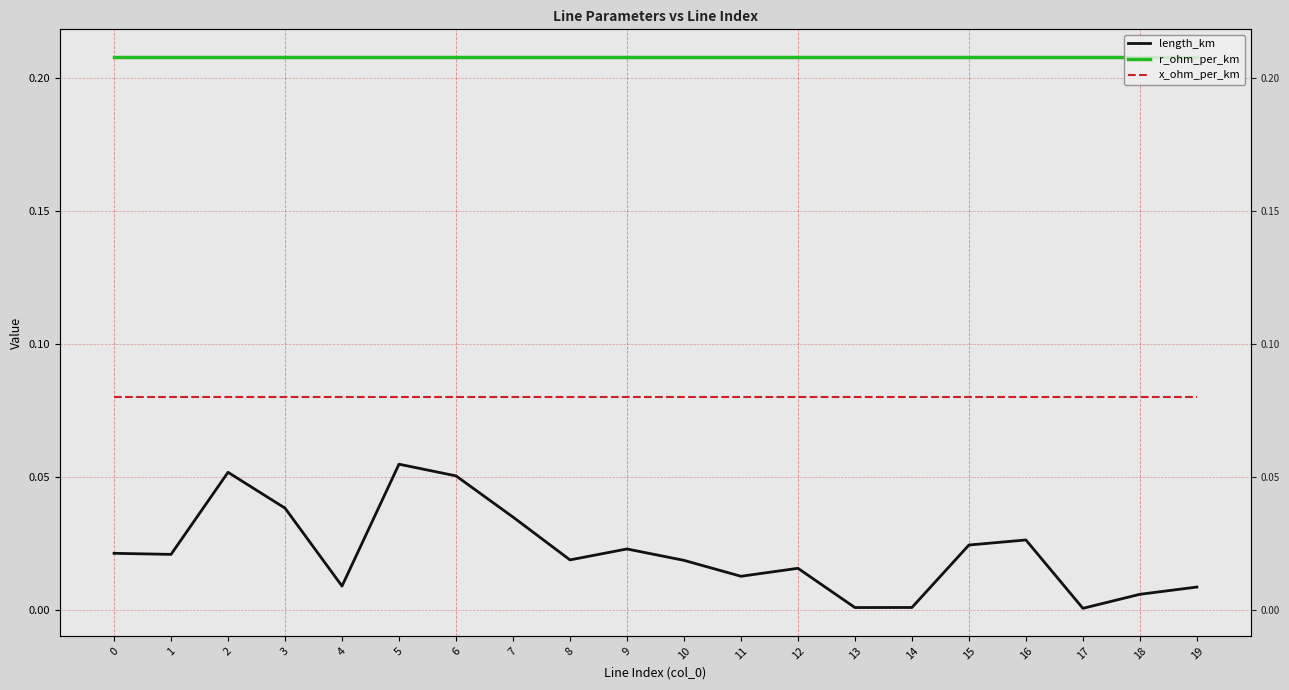

Reading right to left, transcribe all the data shown in this chart.

length_km: 0.0	0.0	0.0	0.0	0.0	0.0	0.0	0.0	0.0	0.0	0.0	0.0	0.0	0.1	0.1	0.0	0.0	0.1	0.0	0.0
r_ohm_per_km: 0.2	0.2	0.2	0.2	0.2	0.2	0.2	0.2	0.2	0.2	0.2	0.2	0.2	0.2	0.2	0.2	0.2	0.2	0.2	0.2
x_ohm_per_km: 0.1	0.1	0.1	0.1	0.1	0.1	0.1	0.1	0.1	0.1	0.1	0.1	0.1	0.1	0.1	0.1	0.1	0.1	0.1	0.1